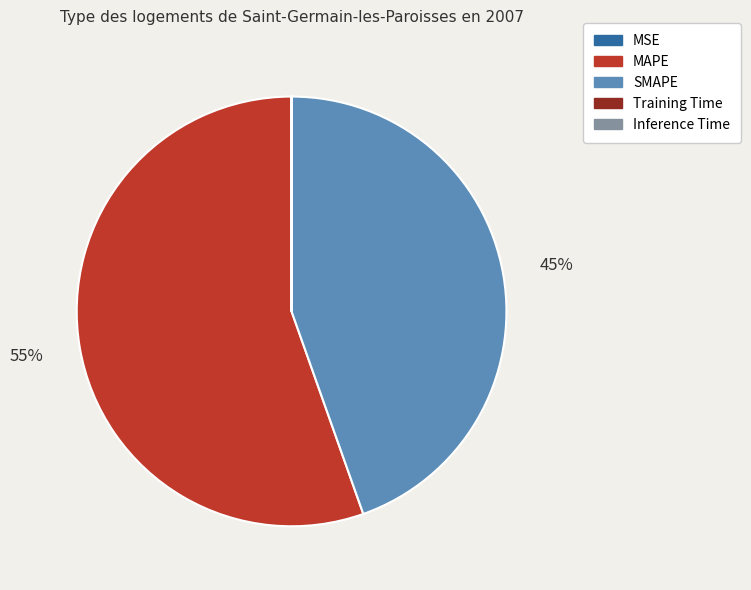

To the nearest percent, what is the average slice percentage?

20%